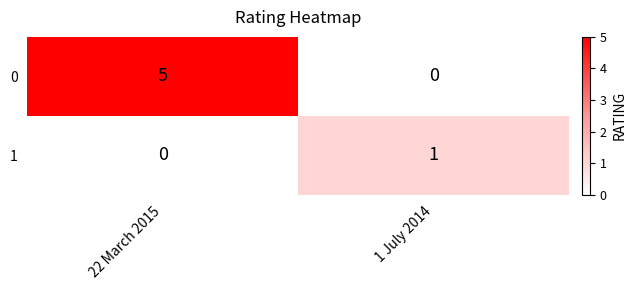

Rank the series at 22 March 2015 from highest to lowest value.

0, 1